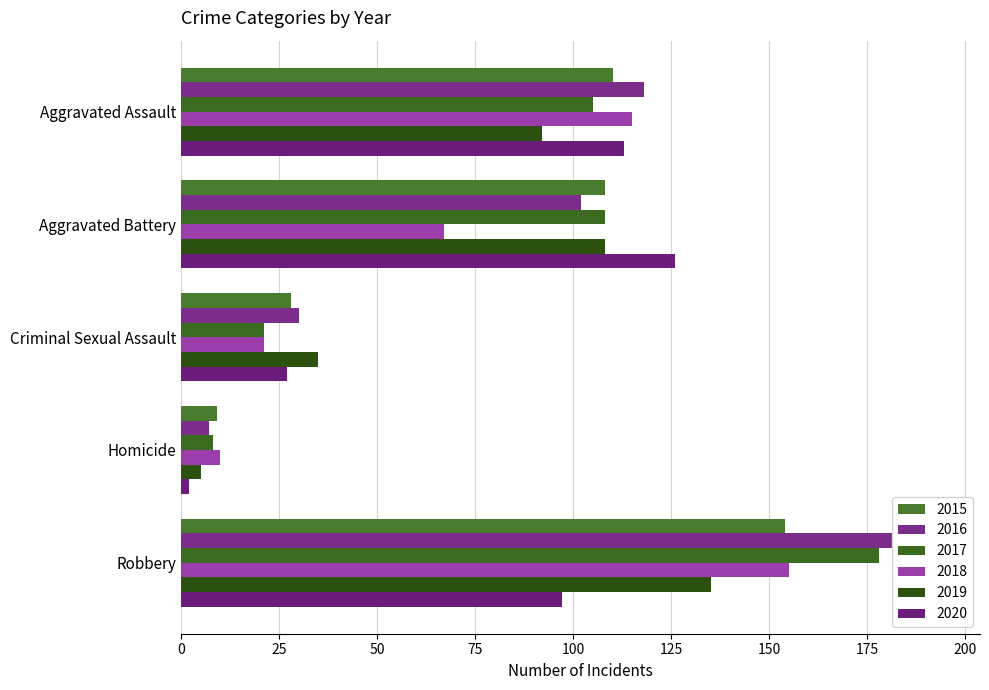

How many data points in 2020 are less than 97?

2